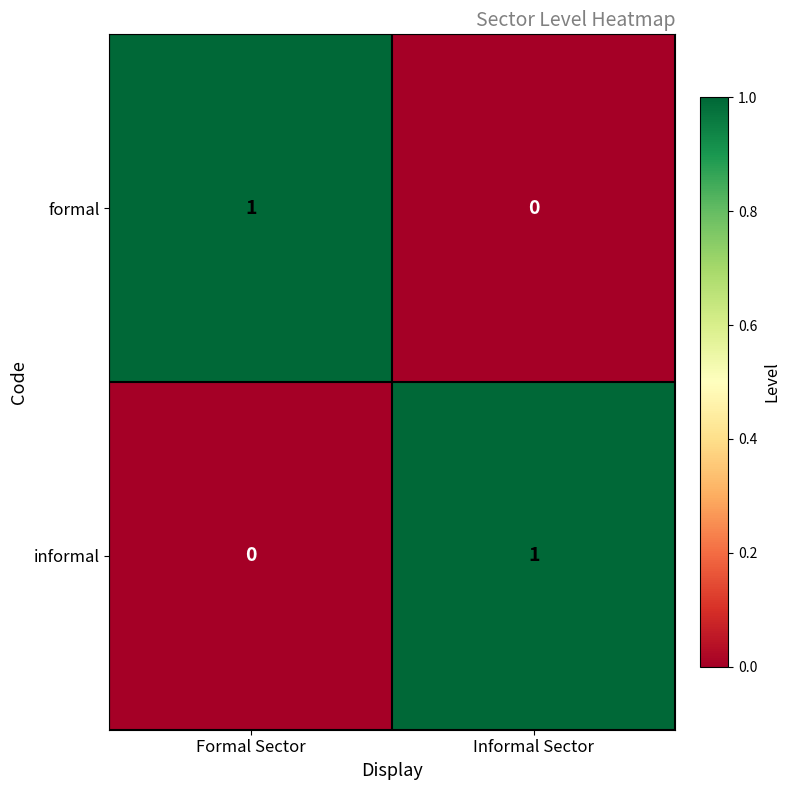

Where is informal nearest to the value 0?

Formal Sector